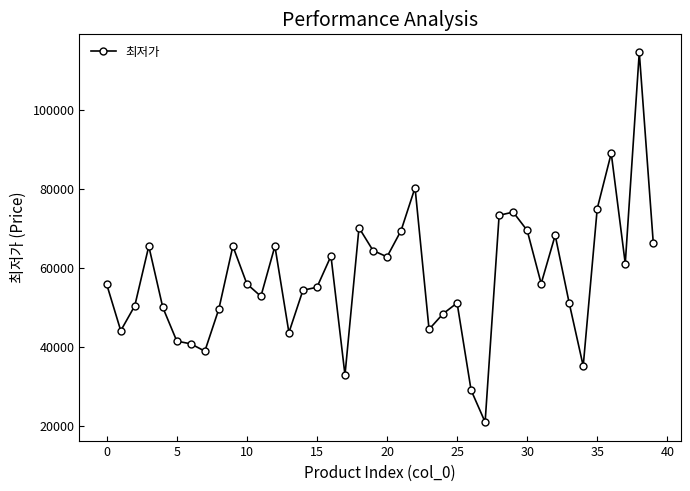

What is the smallest value displayed?

20970